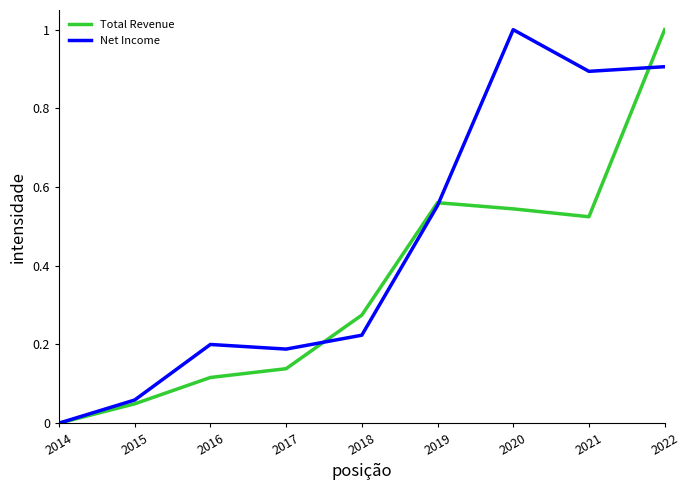

At which category does the chart reach its minimum across all series?

2014